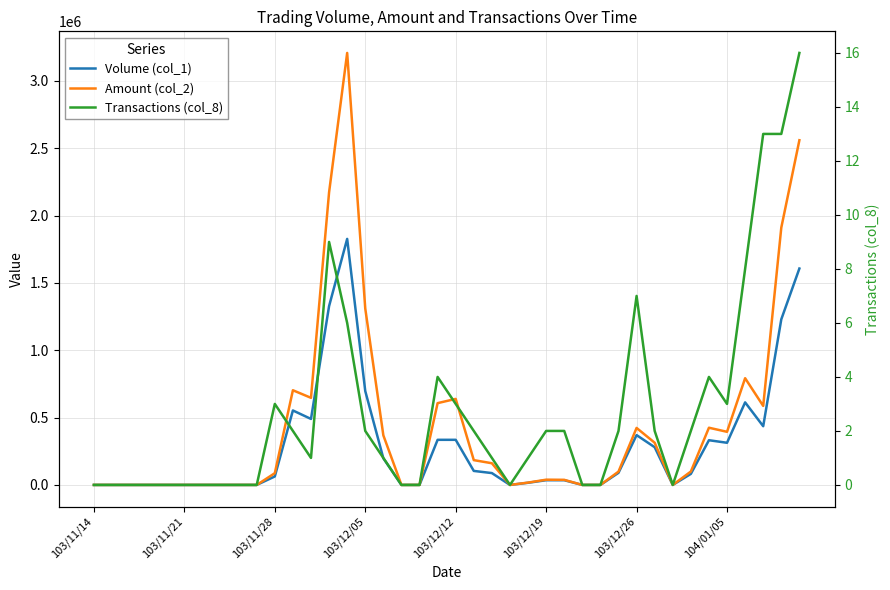

Is the value of Transactions (col_8) at 16 greater than the value of Volume (col_1) at 19?

No